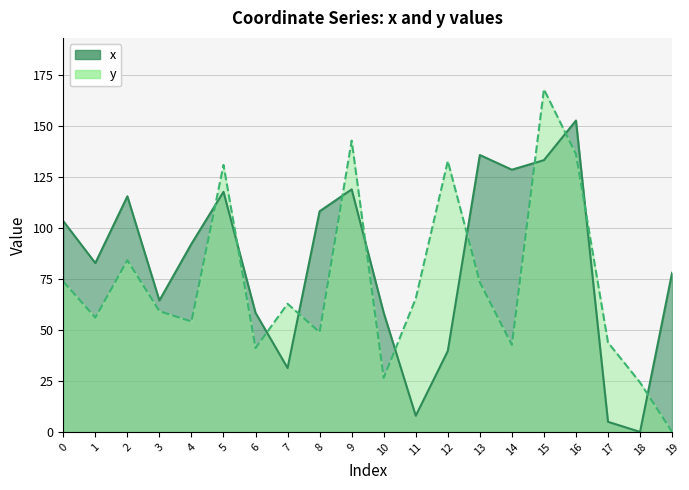

What is the average value of the y series?

73.4